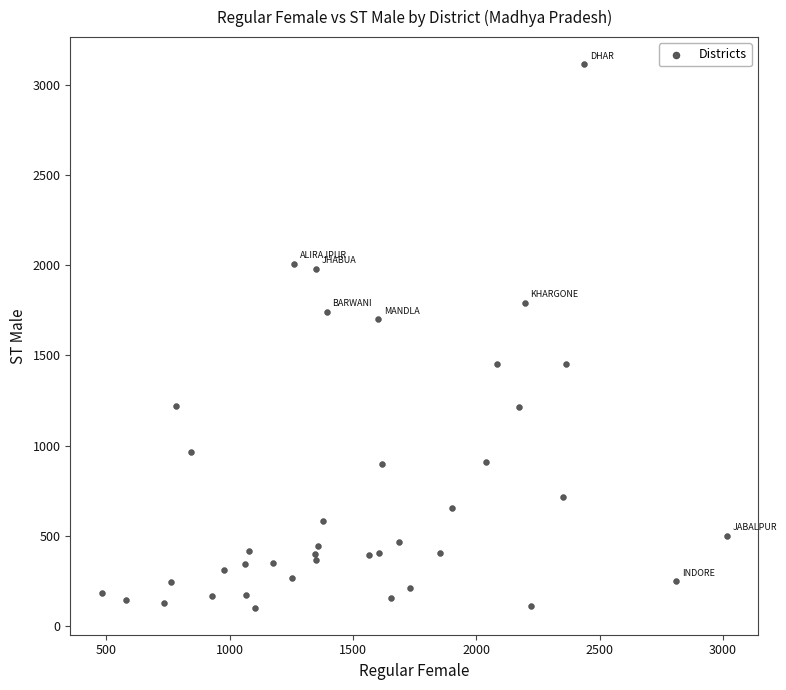

What Y value in the scatter plot is closest to 1608?

1701